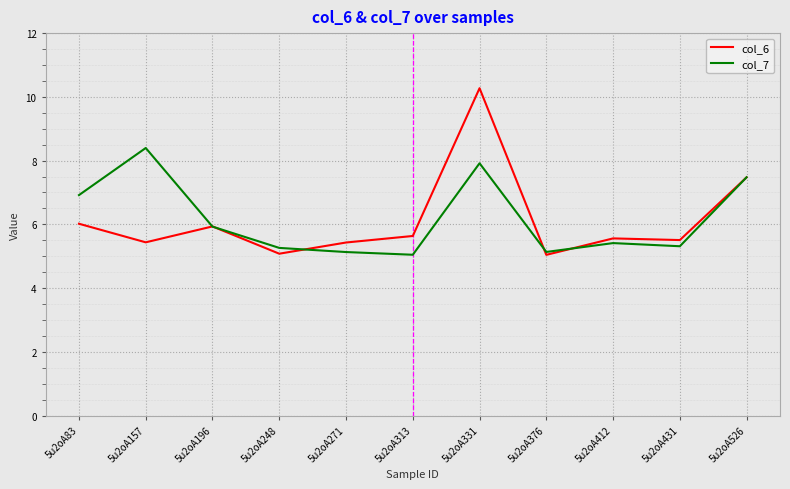

At which category is the sum across all series the highest?

5u2oA331